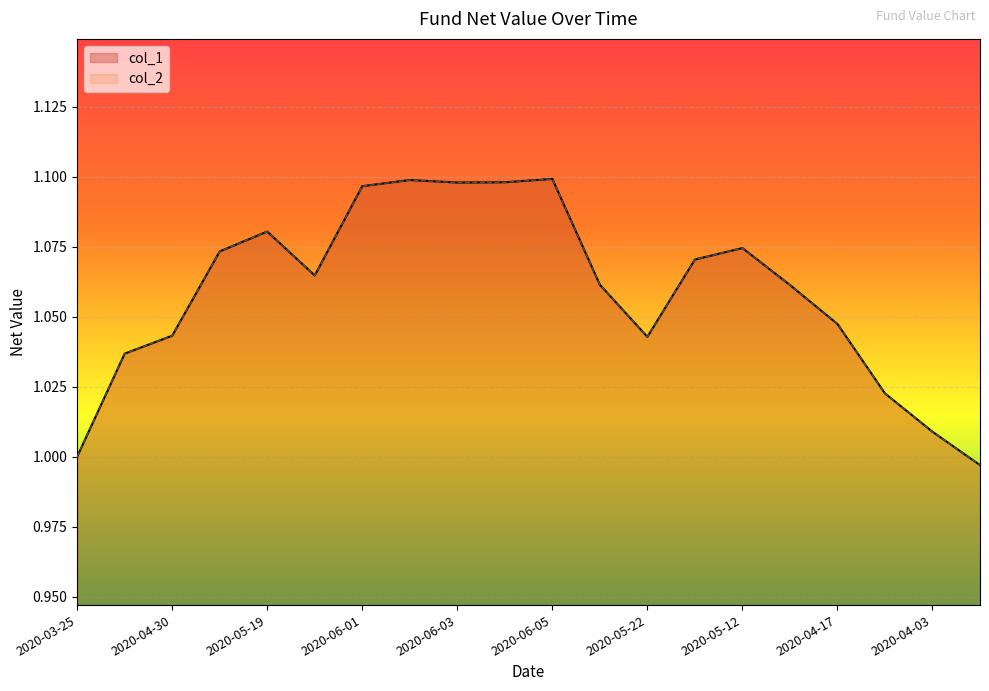

What is the smallest value displayed?

1.0